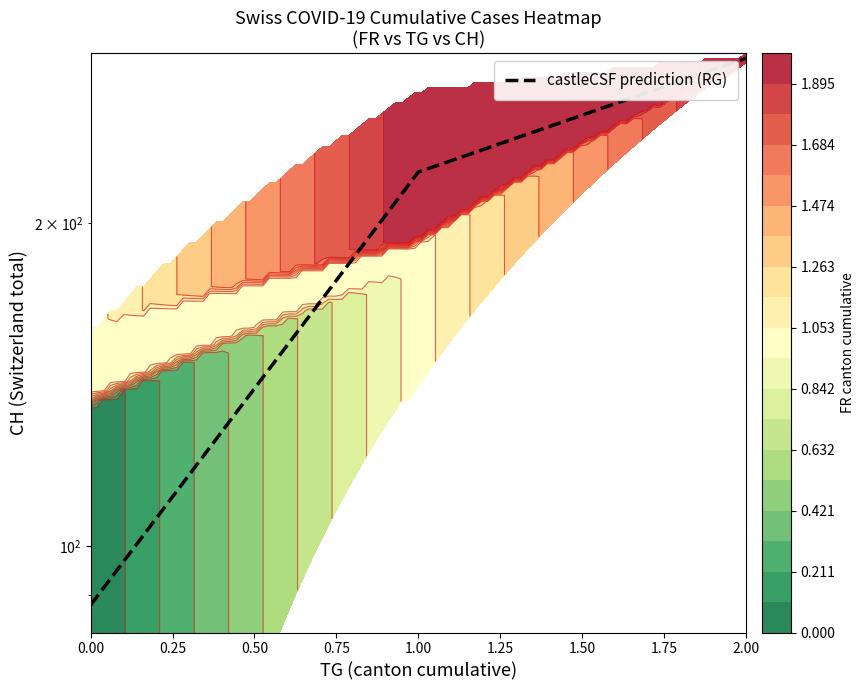

Count the number of data series in this chart.

1